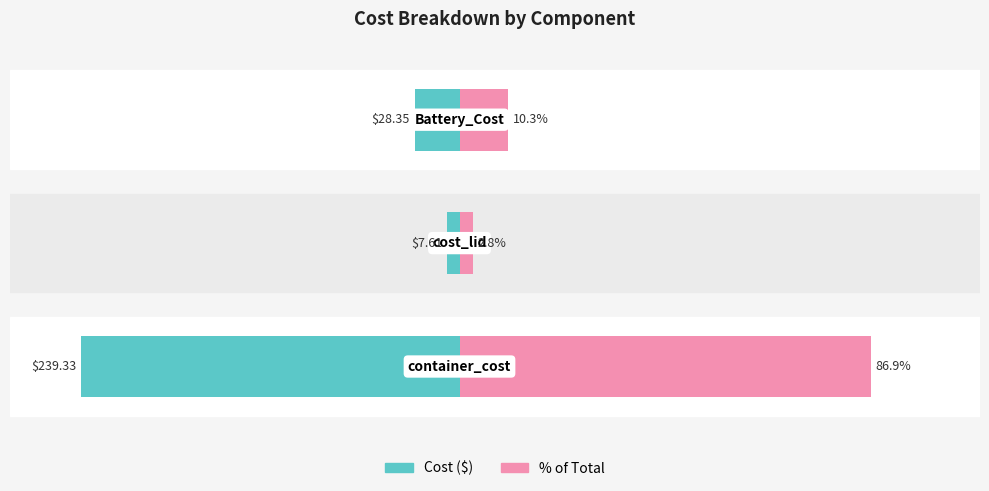

How many values in the % of Total series are below 10?

1